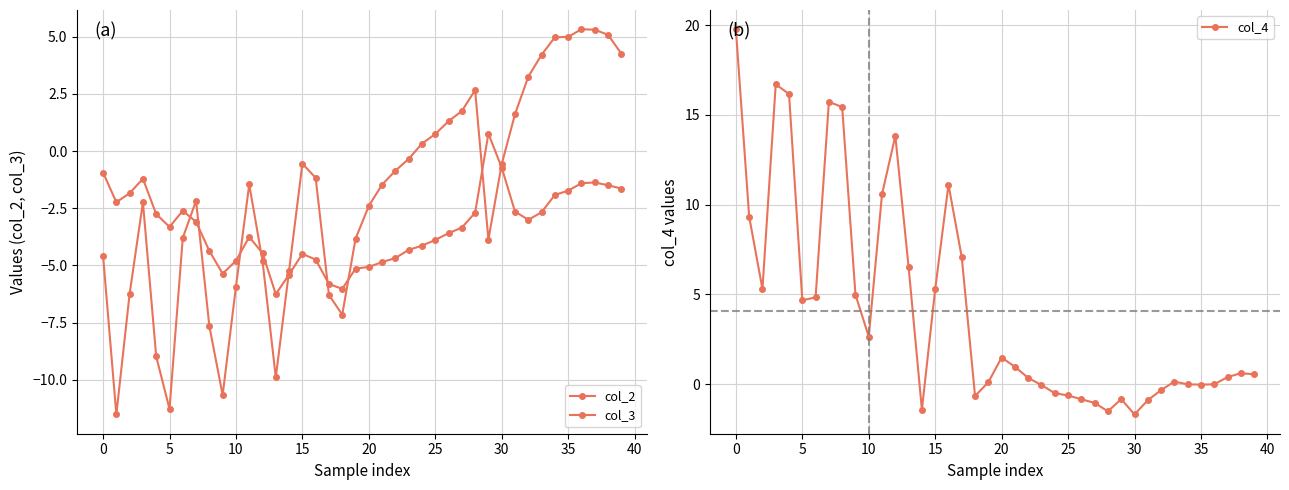

How many lines are shown in the chart?

3